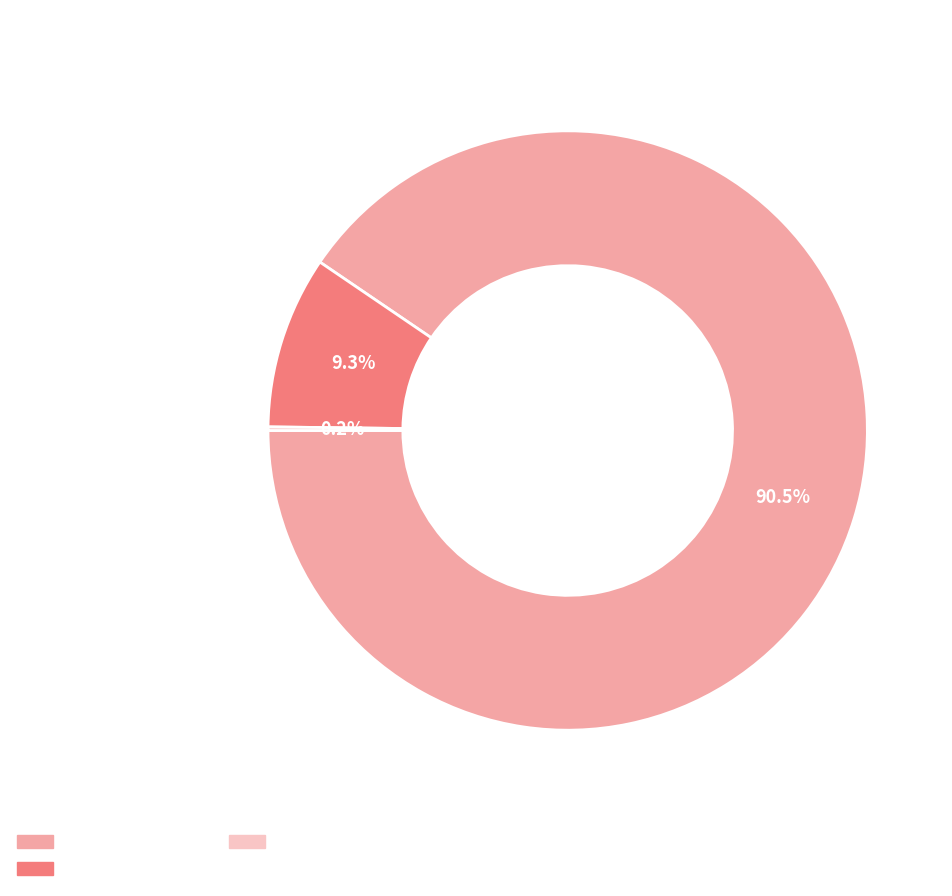

Is there a majority slice in this chart?

Yes